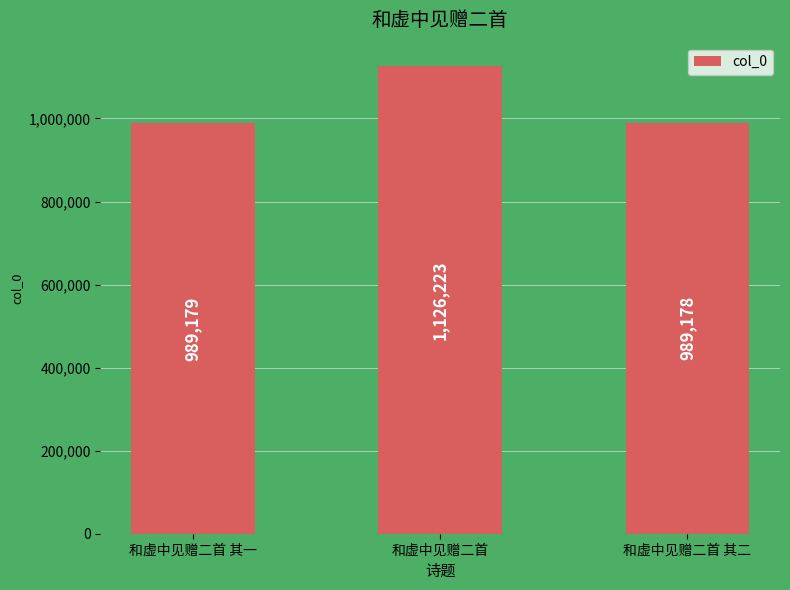

What is the value of the 1st bar from the left?

989179